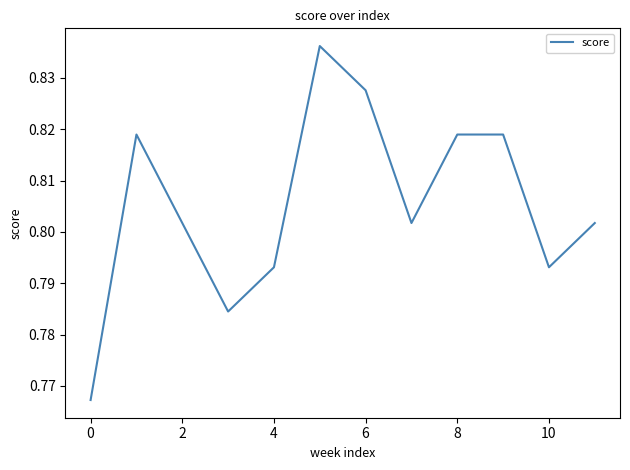

The value at 4 is 0.4. True or false?

False